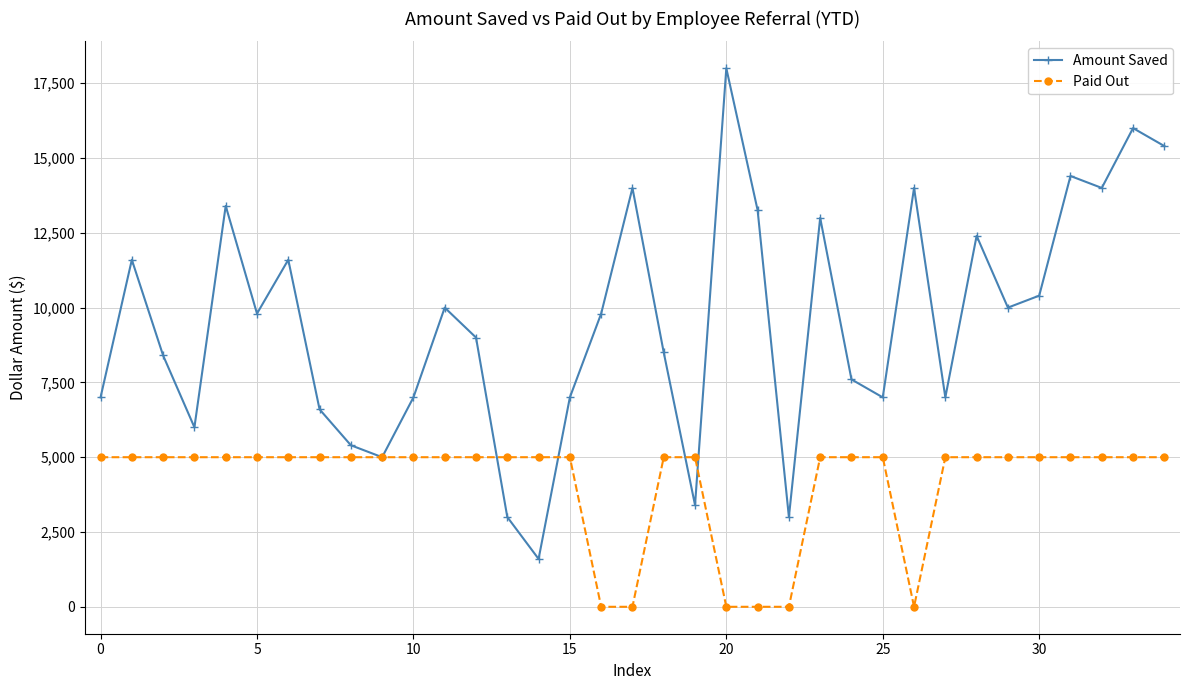

Which series has the widest spread of values?

Amount Saved